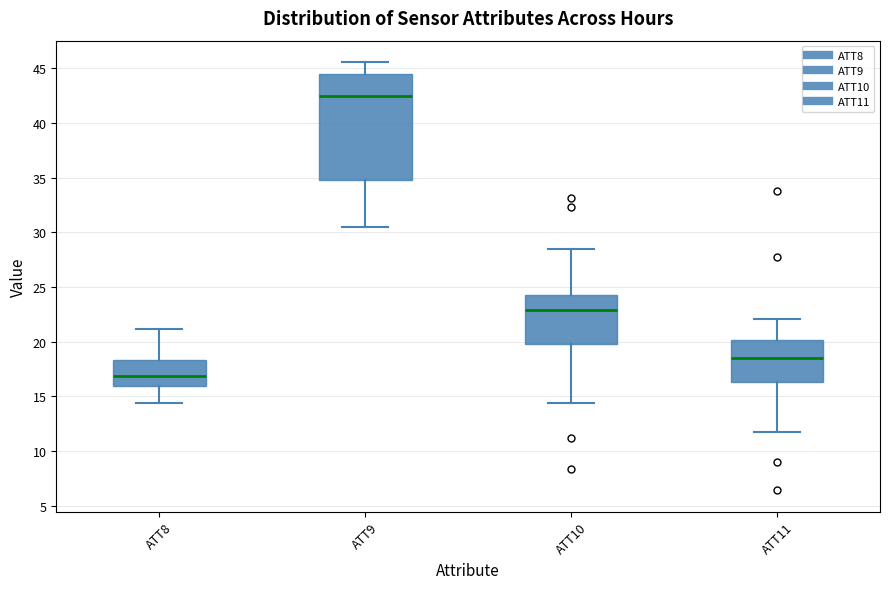

Reading left to right, read every box against the y-axis: the position of its median line, the range the box covers, and the ends of its whiskers. The values are not printed on the chart, so give them approximately, as read against the axis.

ATT8: median 17.0, box 16.0 to 18.5, whiskers 14.5 to 21.0
ATT9: median 42.5, box 34.5 to 44.5, whiskers 30.5 to 45.5
ATT10: median 23.0, box 20.0 to 24.5, whiskers 14.5 to 28.5
ATT11: median 18.5, box 16.5 to 20.0, whiskers 12.0 to 22.0